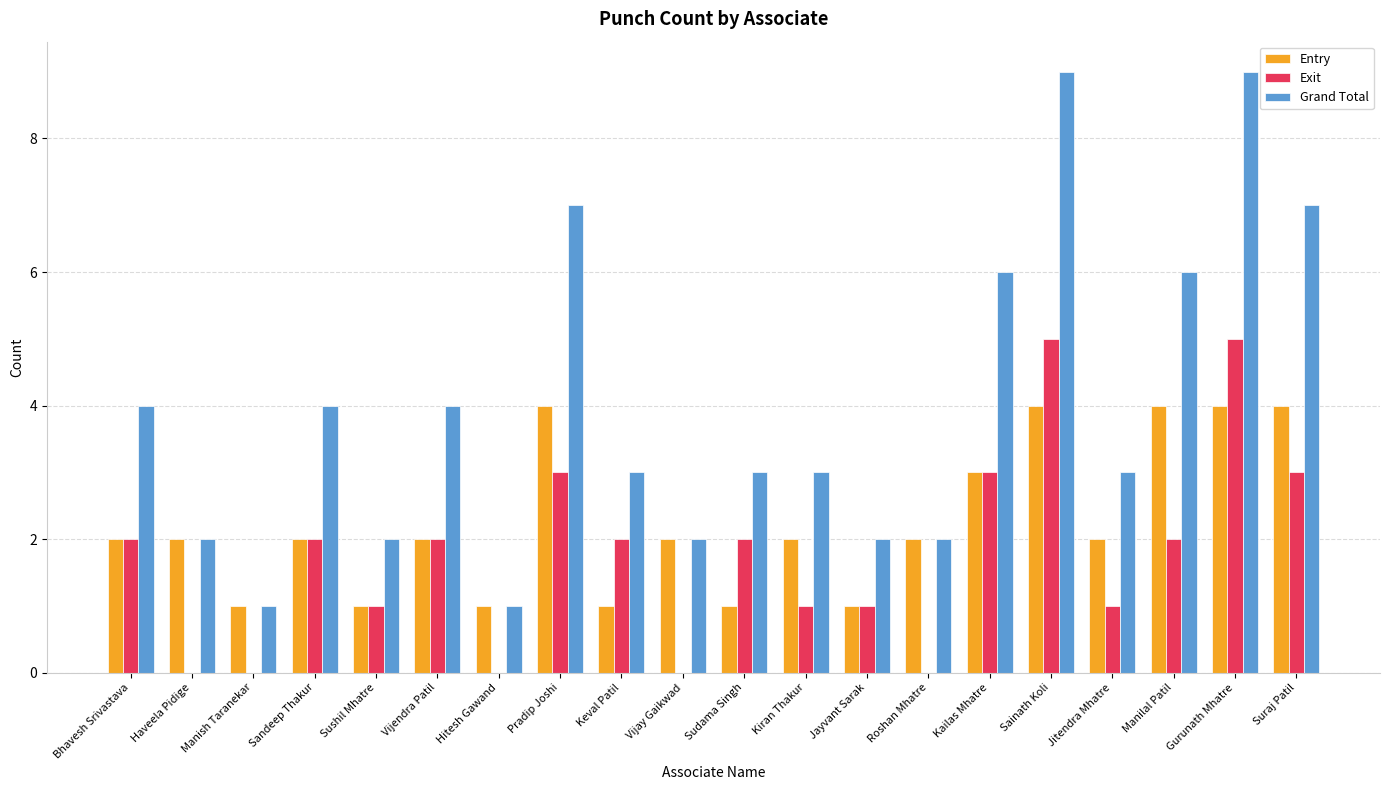

The value of Grand Total at Pradip Joshi is 12. True or false?

False